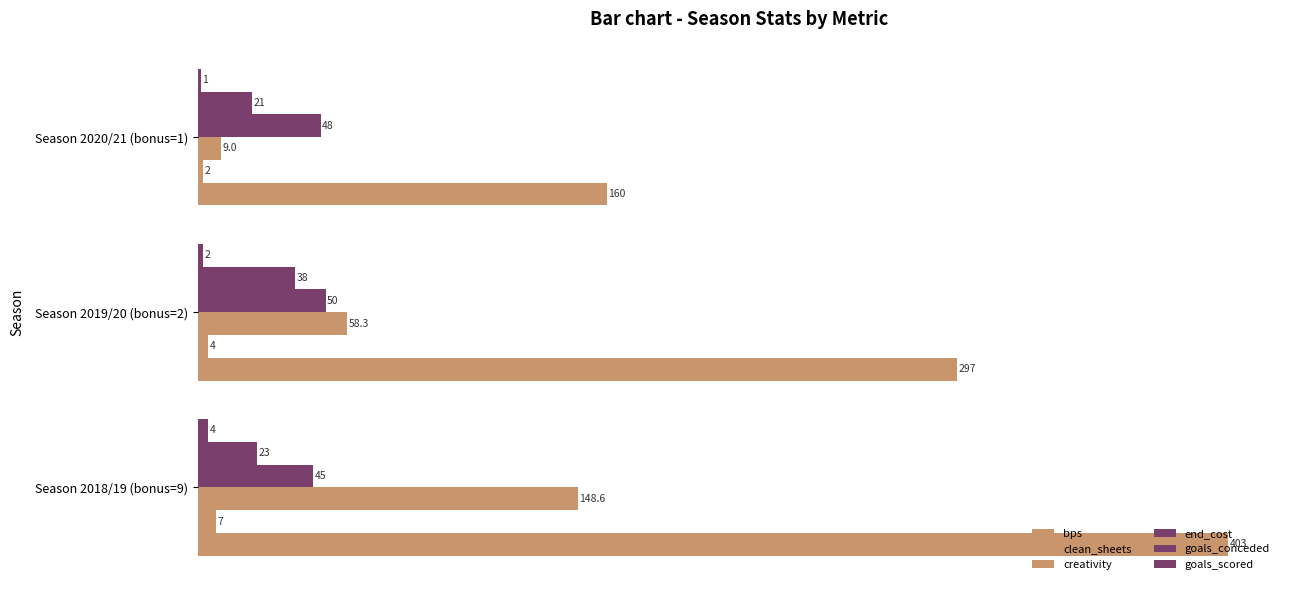

Reading left to right, extract all data points from this chart.

bps: 403.0	297.0	160.0
clean_sheets: 7.0	4.0	2.0
creativity: 148.6	58.3	9.0
end_cost: 45.0	50.0	48.0
goals_conceded: 23.0	38.0	21.0
goals_scored: 4.0	2.0	1.0